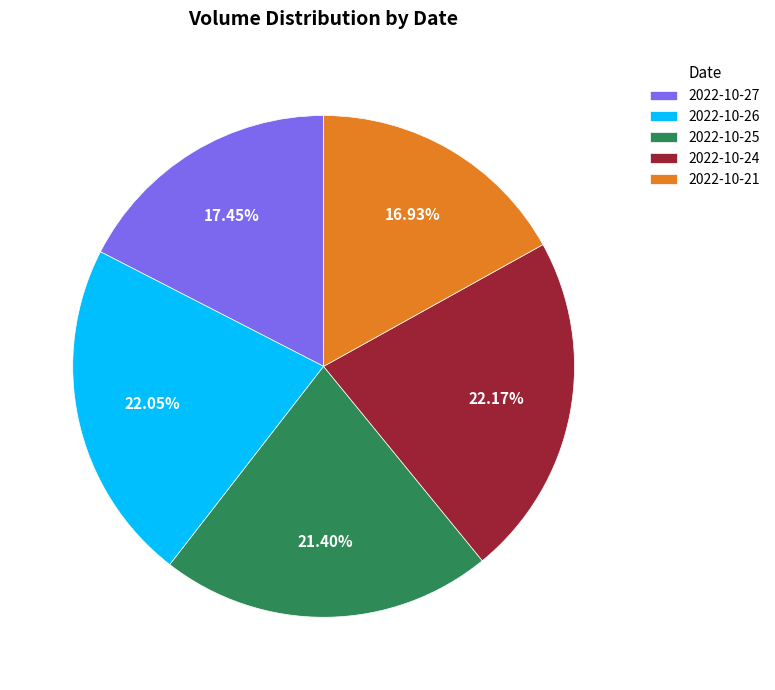

Which has a higher value, 2022-10-24 or 2022-10-21?

2022-10-24